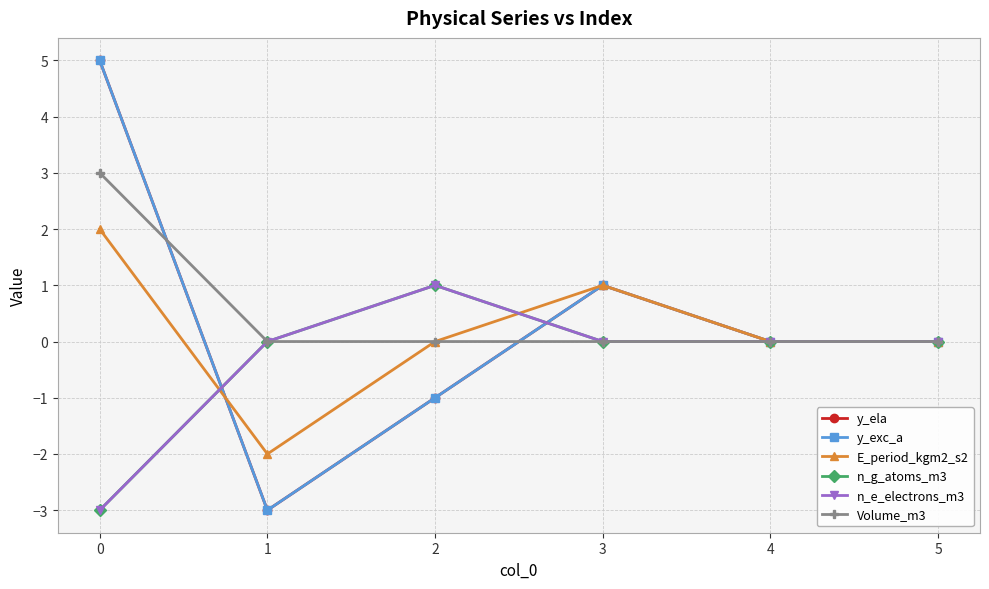

At 5, list the series in order from smallest to largest.

y_ela, y_exc_a, E_period_kgm2_s2, n_g_atoms_m3, n_e_electrons_m3, Volume_m3